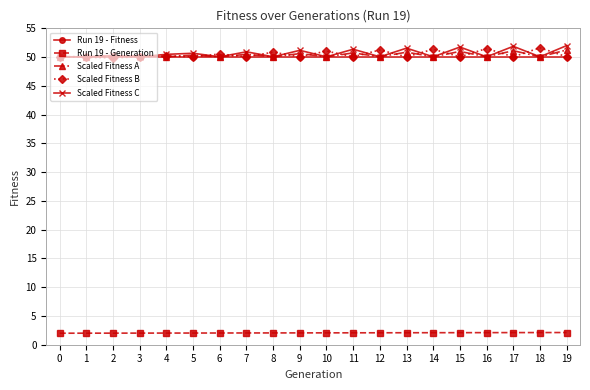

What is the minimum value shown in the chart?

2.0